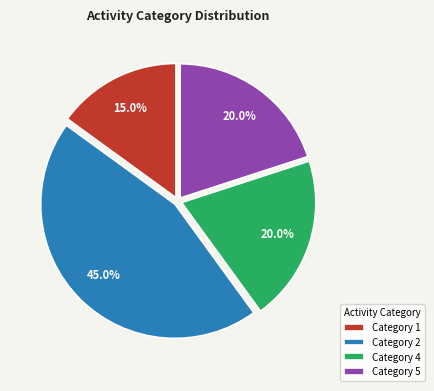

Between Category 2 and Category 5, which is larger?

Category 2